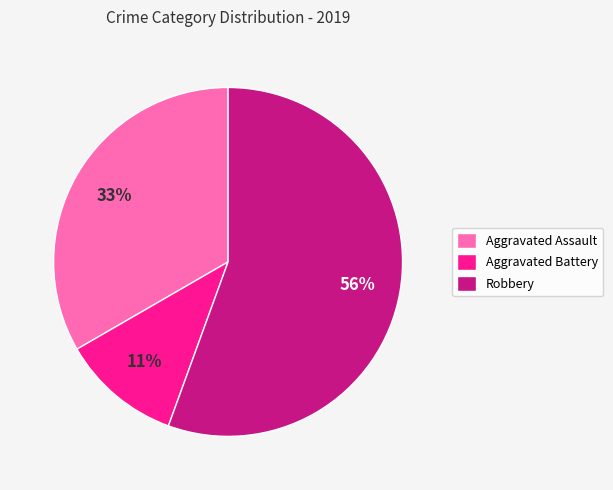

Is it true that Aggravated Assault is 44% of the pie?

False